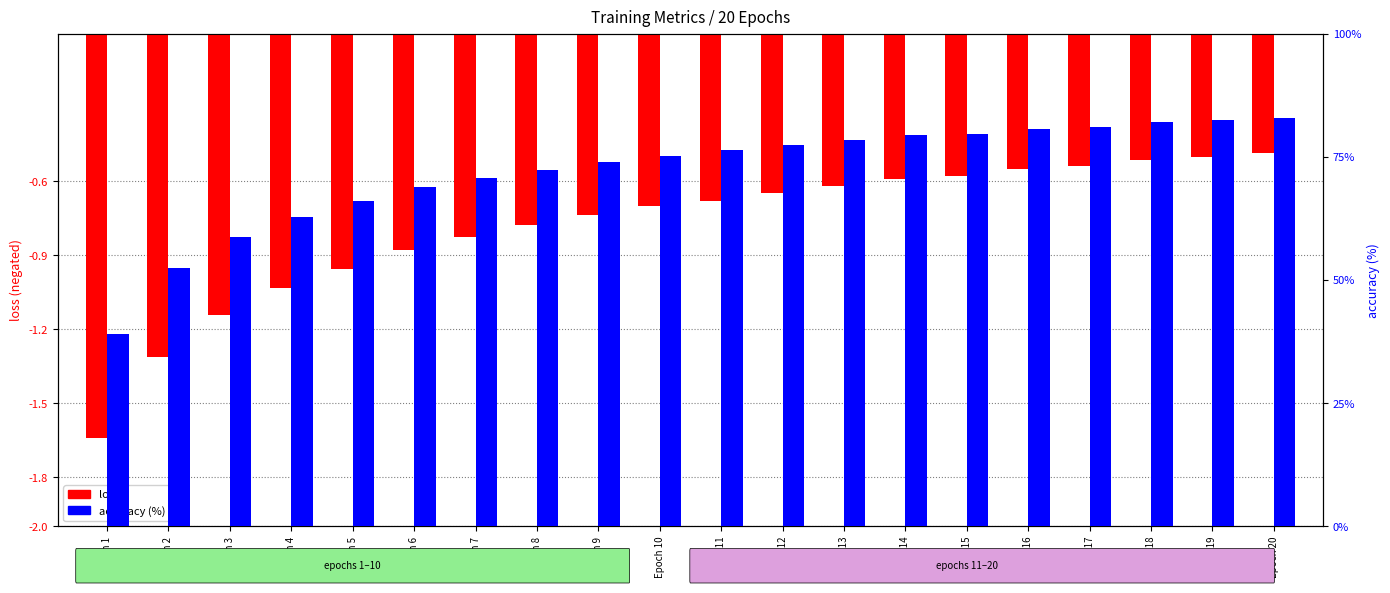

The value of accuracy at Epoch 6 is 108.5. True or false?

False